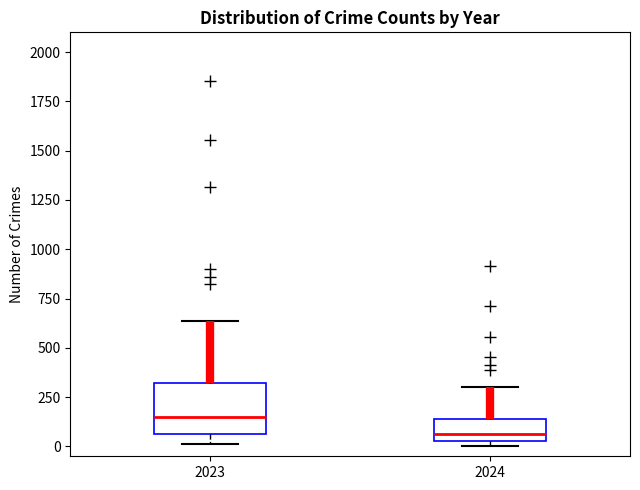

Where is the lower edge of the box at x = 2024 on the y-axis? The values are not printed on the chart, so give them approximately, as read against the axis.

50